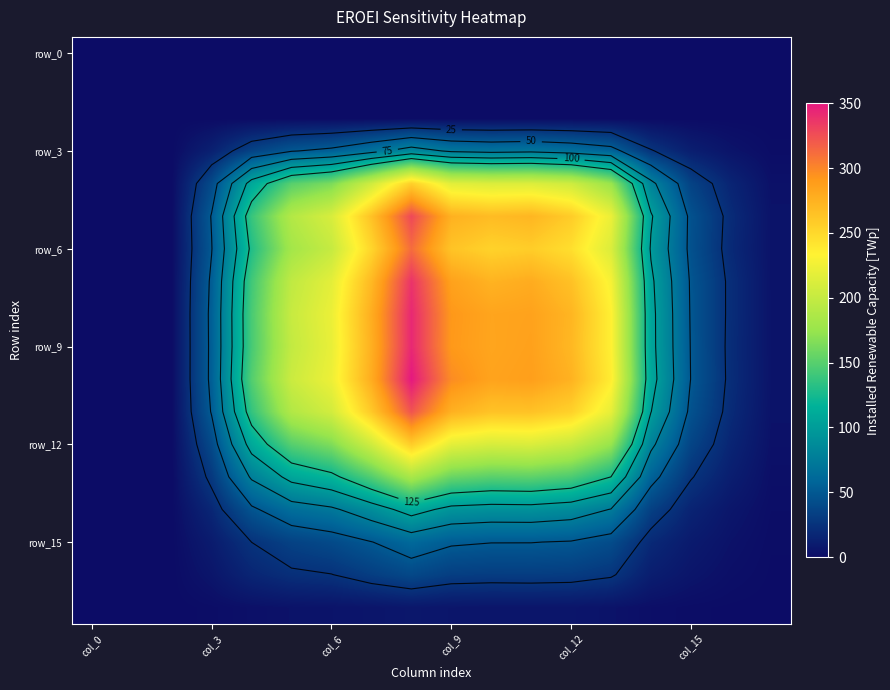

What is the maximum value shown in the chart?

350.0